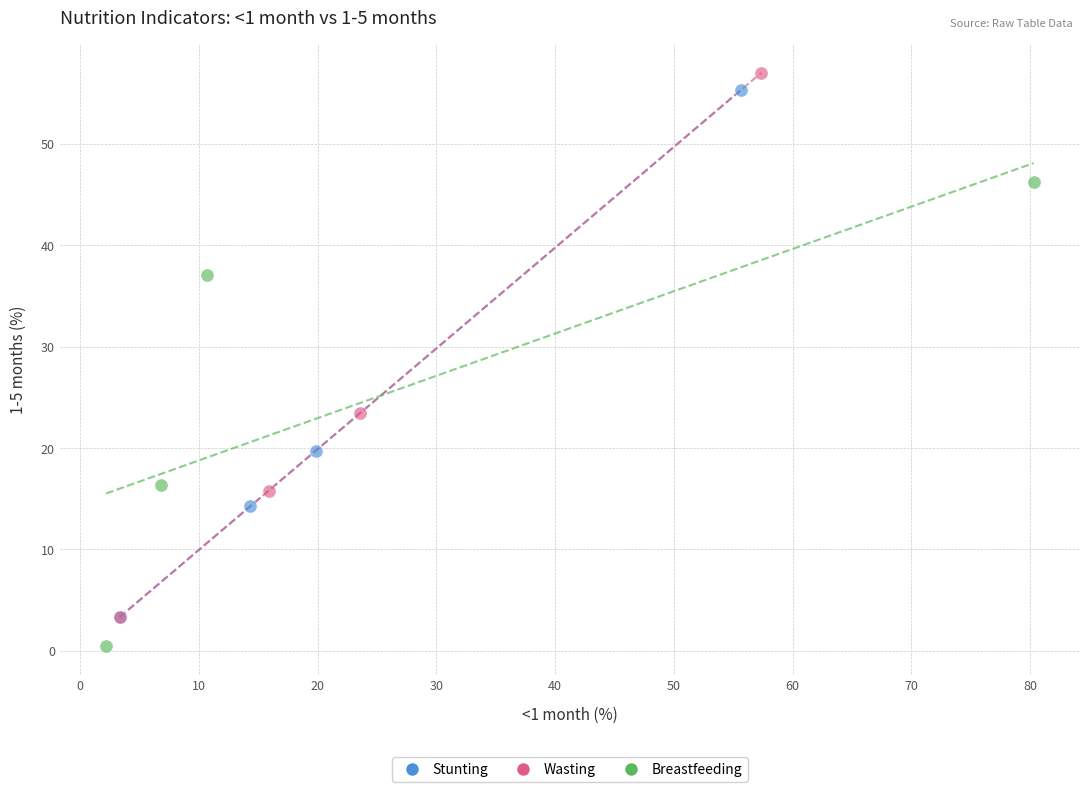

What are all the series names shown in the legend?

Stunting, Wasting, Breastfeeding